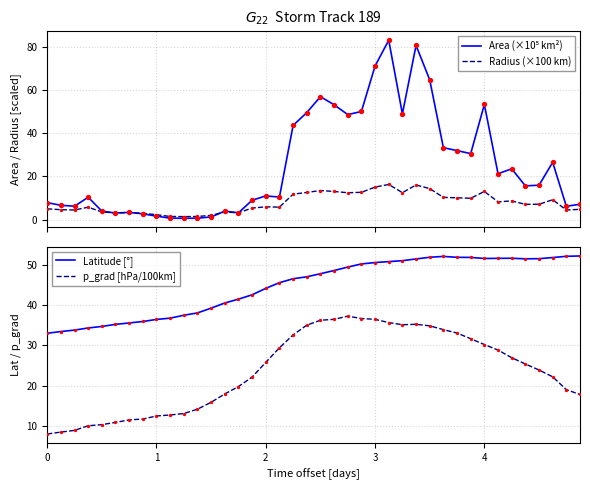

What are all the series names shown in the legend?

Area (×10⁵ km²), Radius (×100 km), Latitude [°], p_grad [hPa/100km]